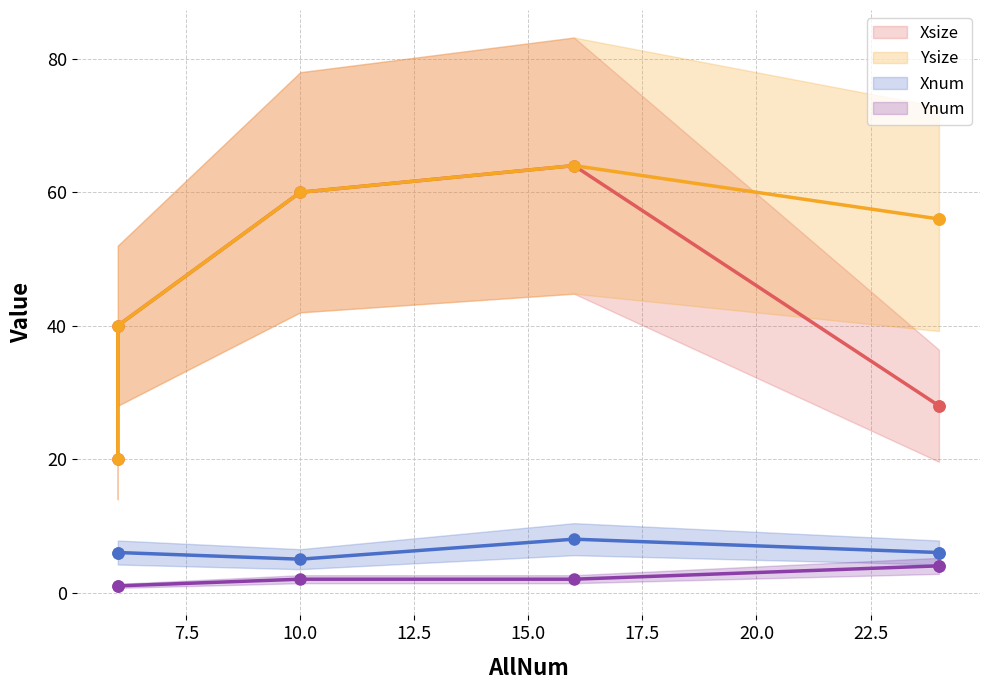

What is the value of the Xsize point at the 6th from the left?

28